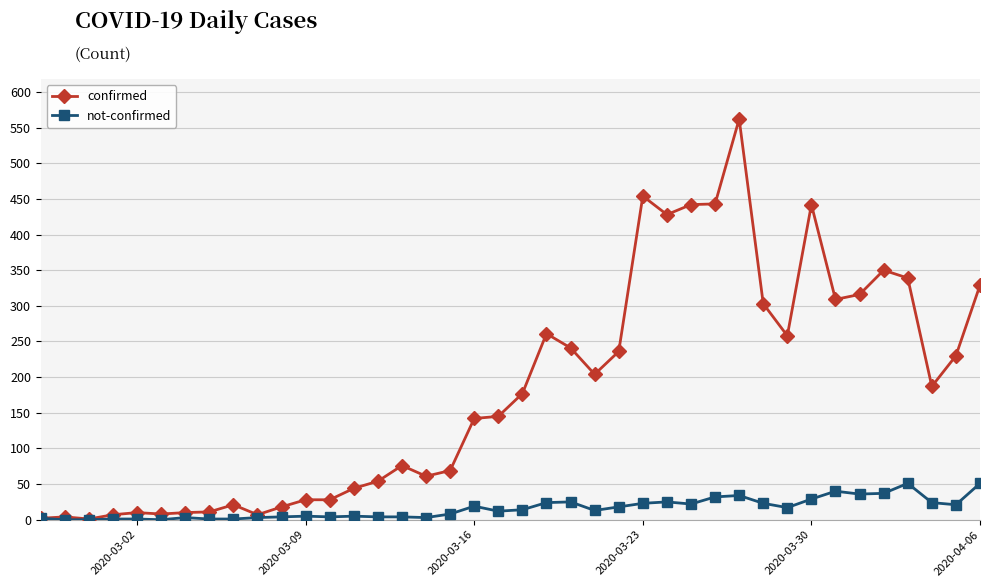

List the series in order of their peak value, highest first.

confirmed, not-confirmed